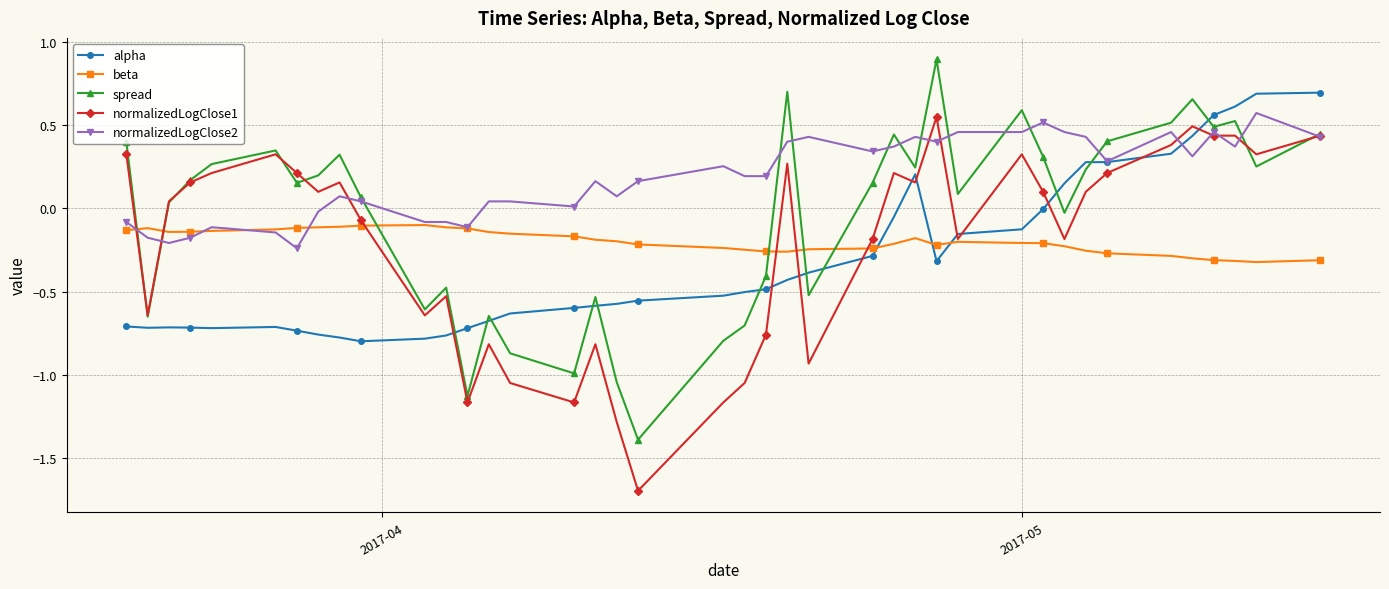

True or false: normalizedLogClose2 has more than 2 interior local peaks.

True